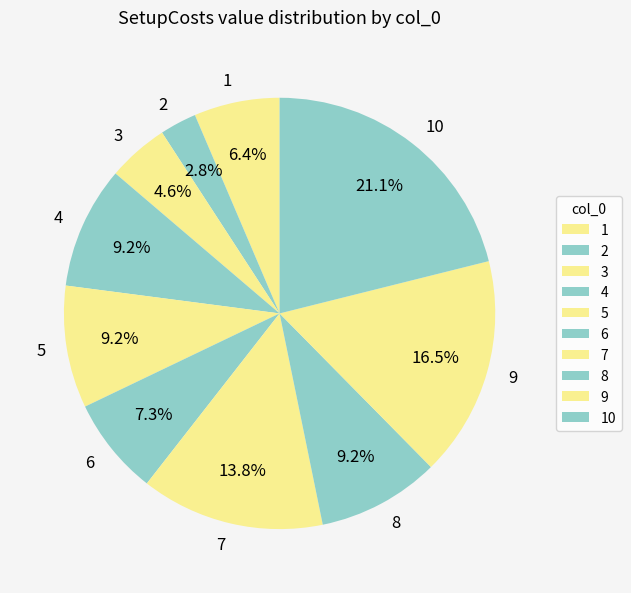

Is it true that 1 is 6% of the pie?

True